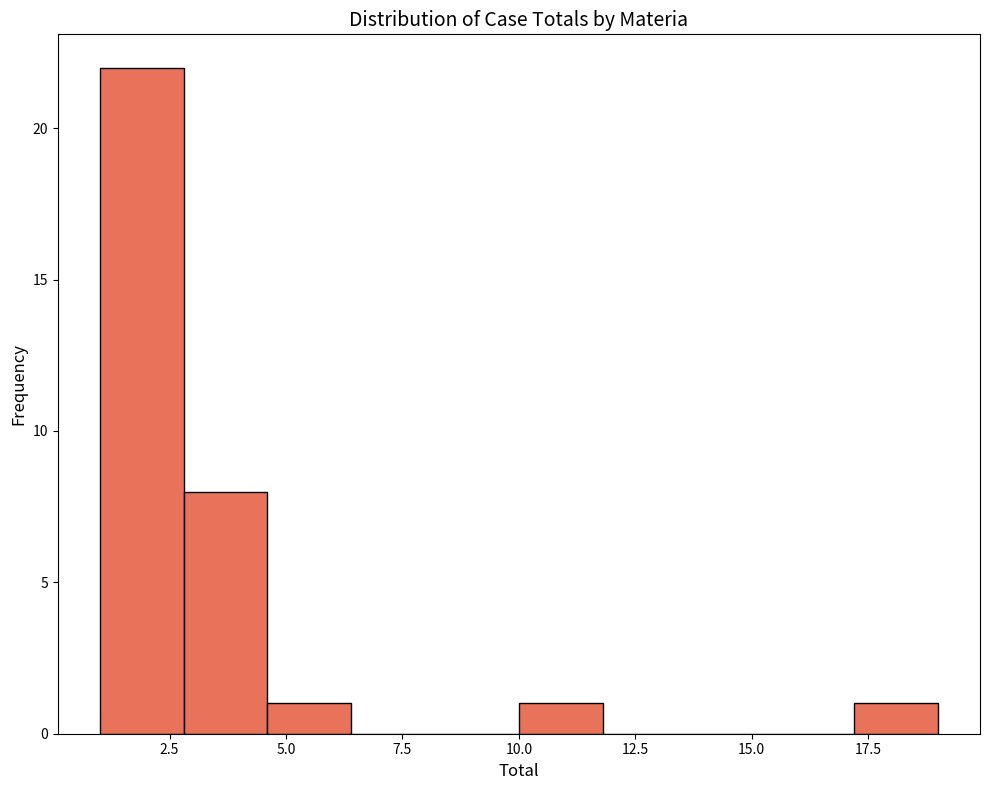

Read against the x-axis, roughly where is the centre of the tallest bar?

2.0